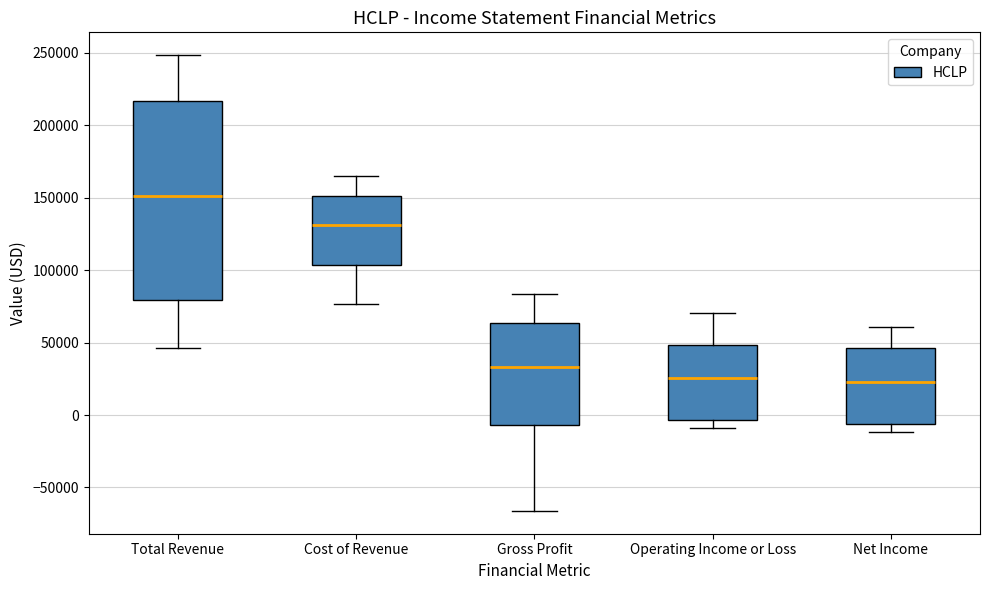

Reading left to right, transcribe this box plot: for each box, give where its median line is, the range the box spans, and where its two whiskers end, as read against the y-axis. The values are not printed on the chart, so give them approximately, as read against the axis.

Total Revenue: median 150000, box 80000 to 215000, whiskers 45000 to 250000
Cost of Revenue: median 130000, box 105000 to 150000, whiskers 75000 to 165000
Gross Profit: median 35000, box -5000 to 65000, whiskers -65000 to 85000
Operating Income or Loss: median 25000, box -5000 to 50000, whiskers -10000 to 70000
Net Income: median 25000, box -5000 to 45000, whiskers -10000 to 60000